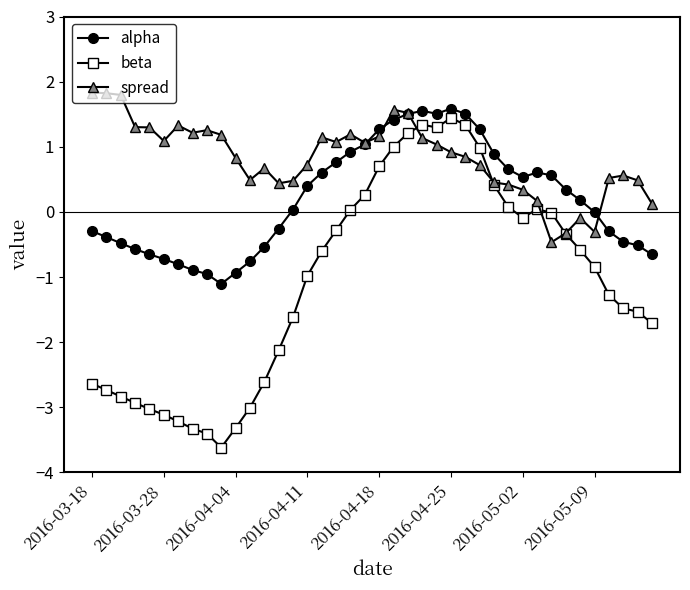

What is the highest value of the alpha series?

1.6